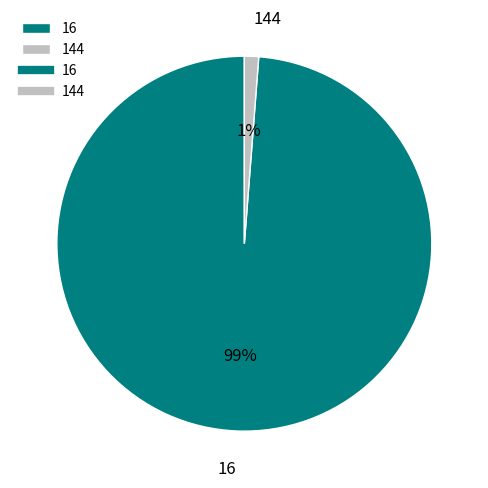

Which category has the smallest portion of the pie?

144